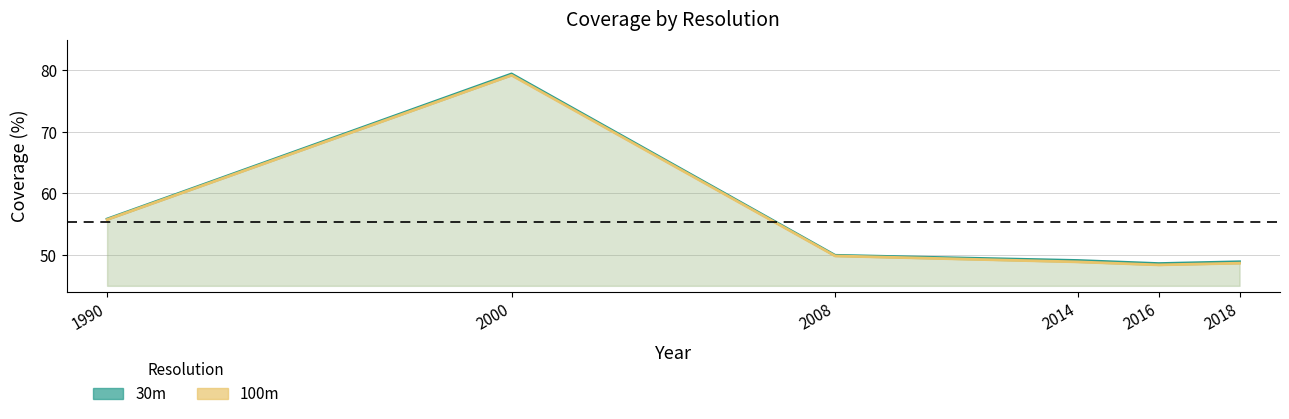

What is the sum of the values at 2018 and 2016?

97.5